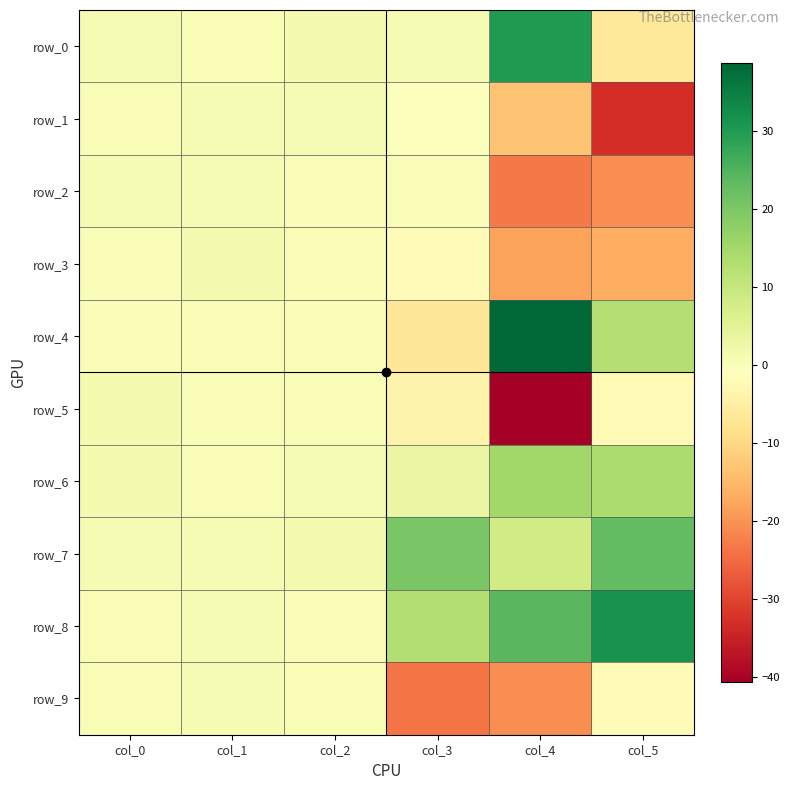

Which has a higher value, col_3 or col_4?

col_4